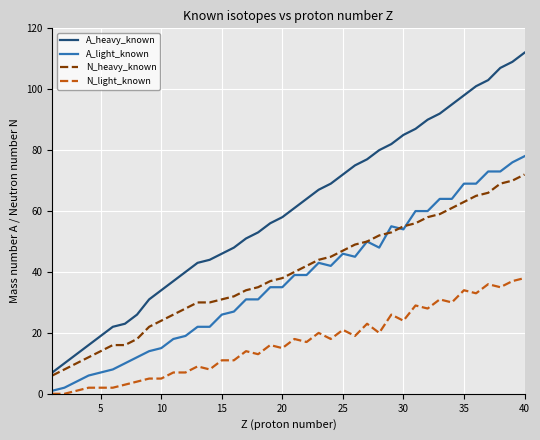

Which series has the widest spread of values?

A_heavy_known